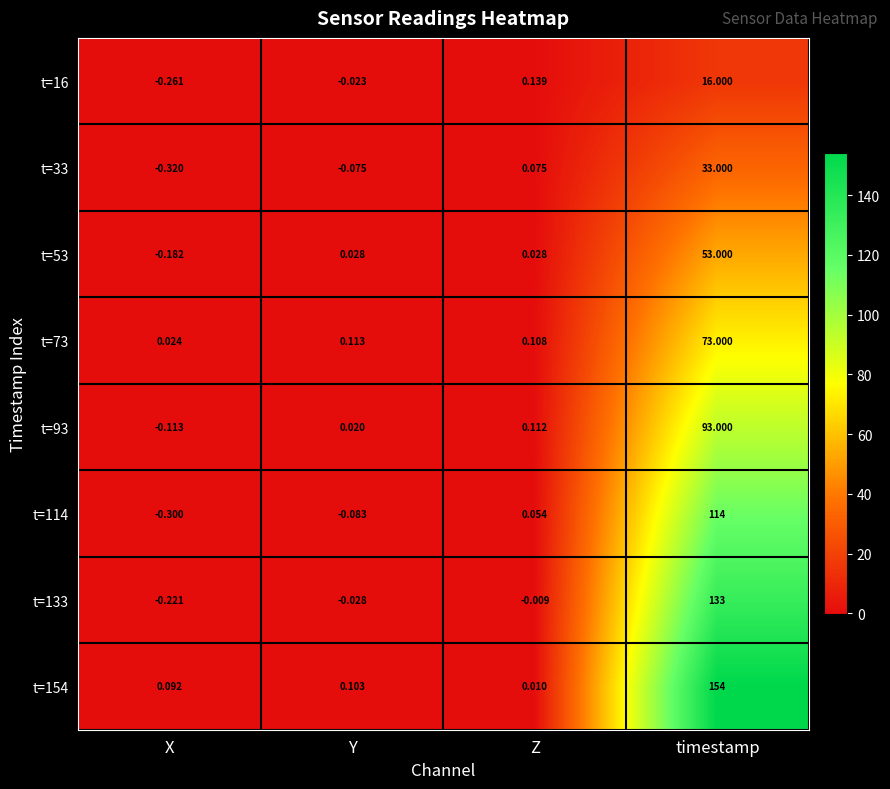

At which category is the sum across all series the highest?

timestamp